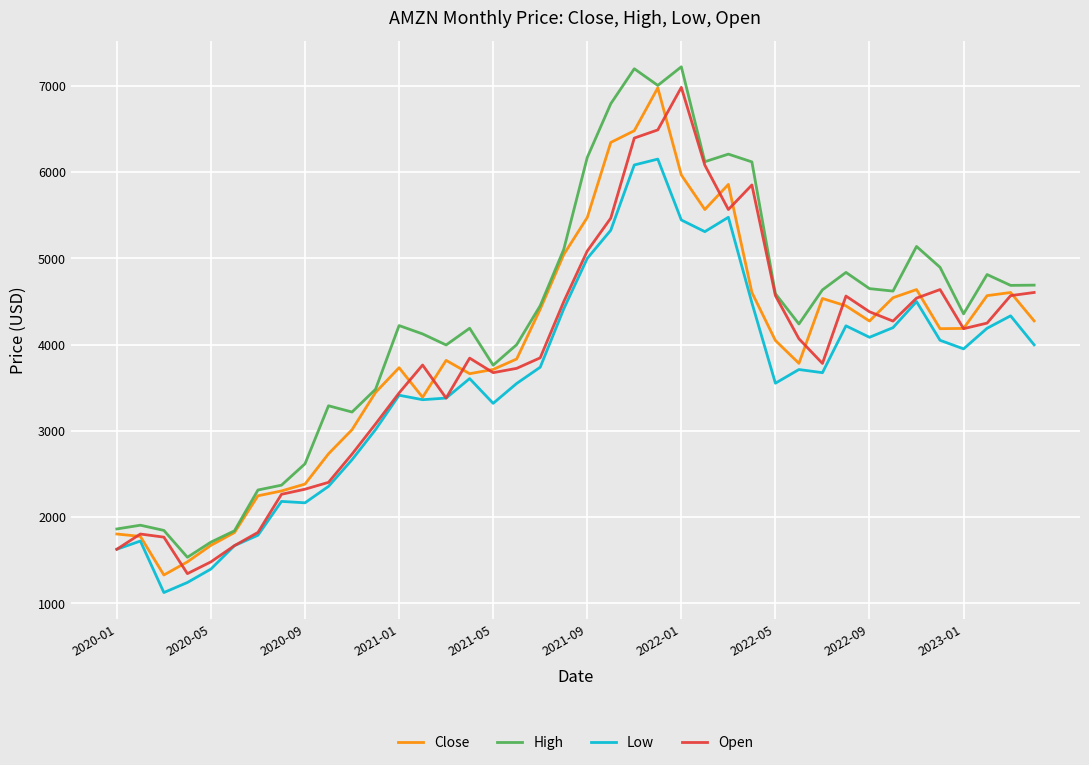

Which series has the largest total across all categories?

High